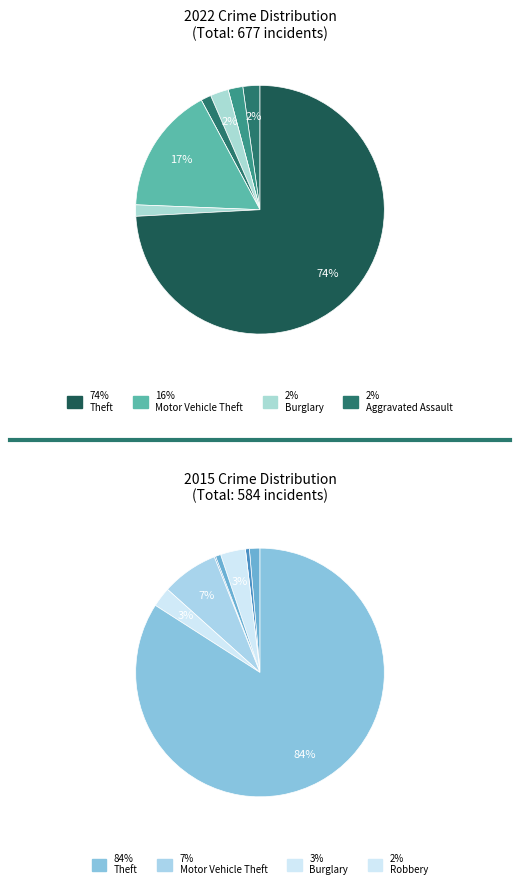

Is the sum of Burglary and Homicide greater than half?

No